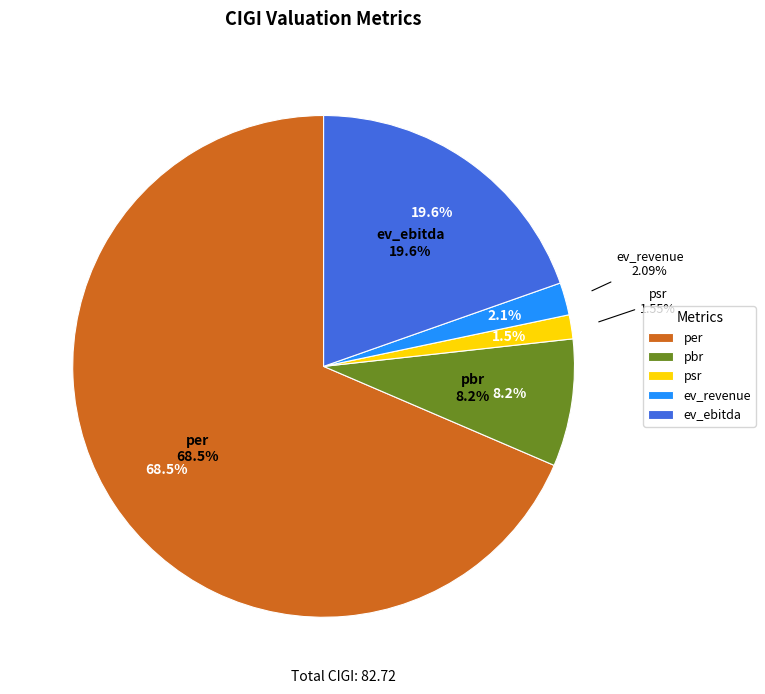

Which category has the smallest portion of the pie?

psr